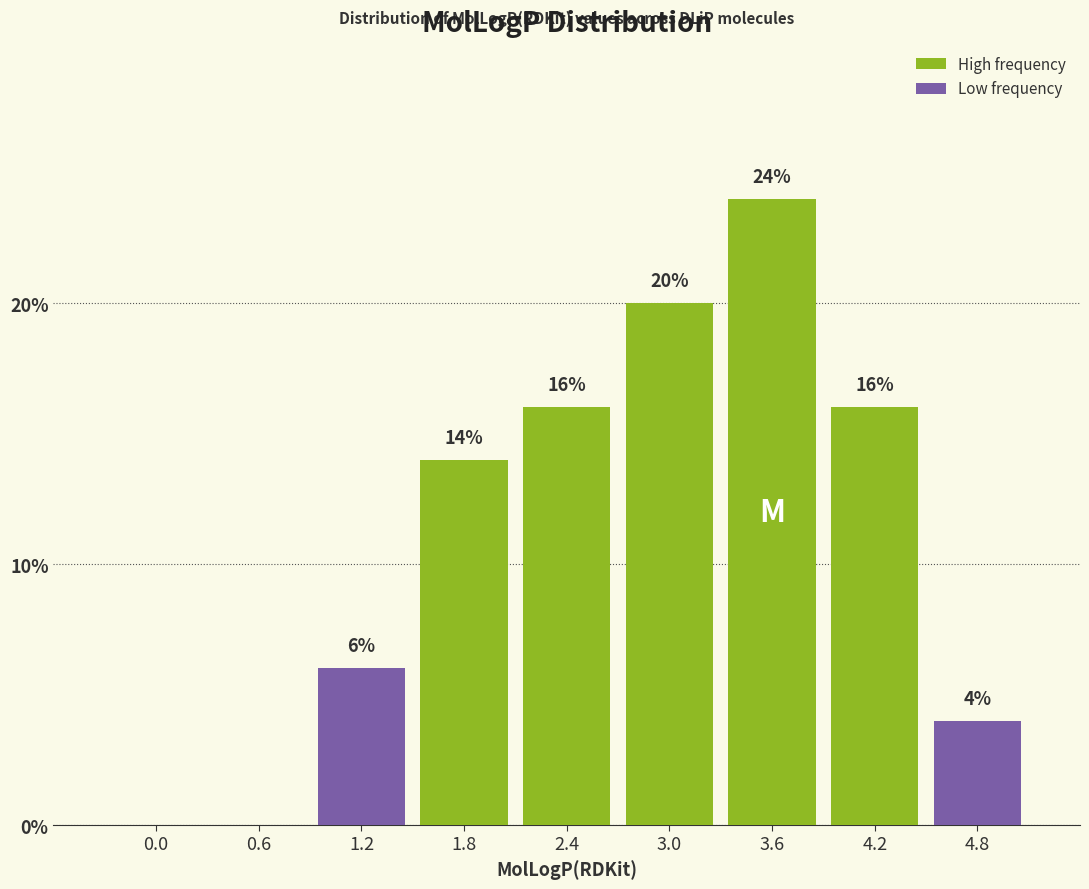

Reading left to right, transcribe all the data shown in this chart.

0.0=0.0	0.6=0.0	1.2=6.0	1.8=14.0	2.4=16.0	3.0=20.0	3.6=24.0	4.2=16.0	4.8=4.0